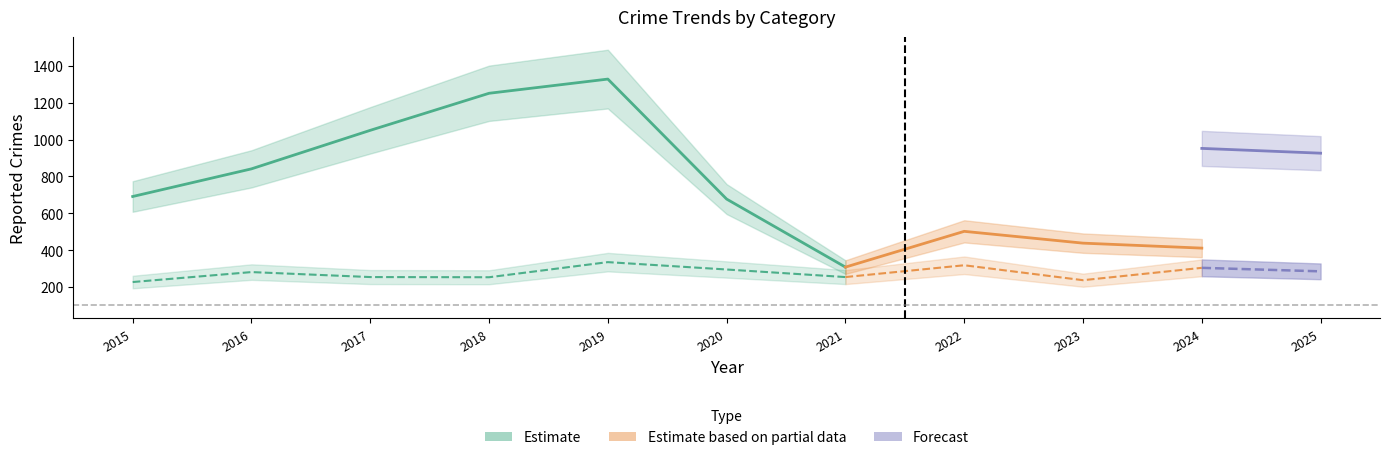

Where is Aggravated Battery nearest to the value 98?

2018